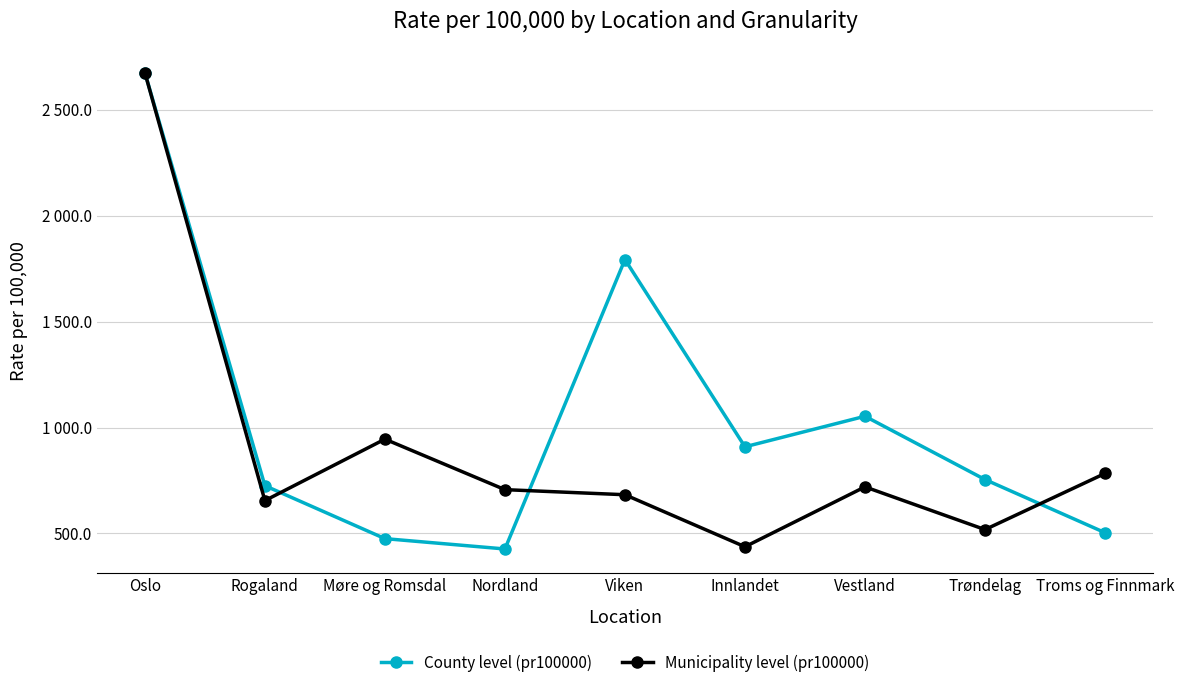

How many data points in County level (pr100000) are less than 754?

4